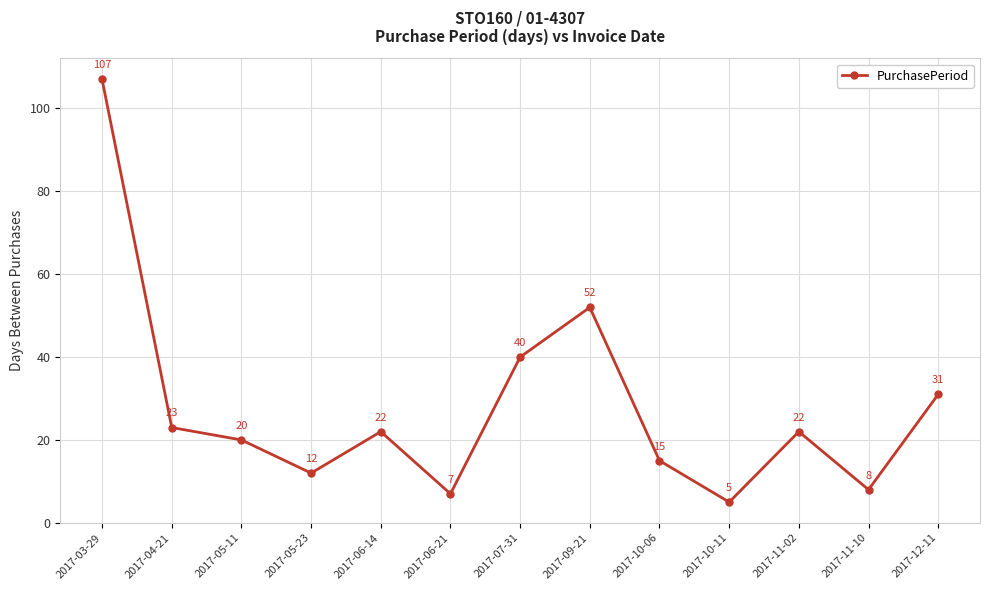

What position from the left is 2017-10-11?

10